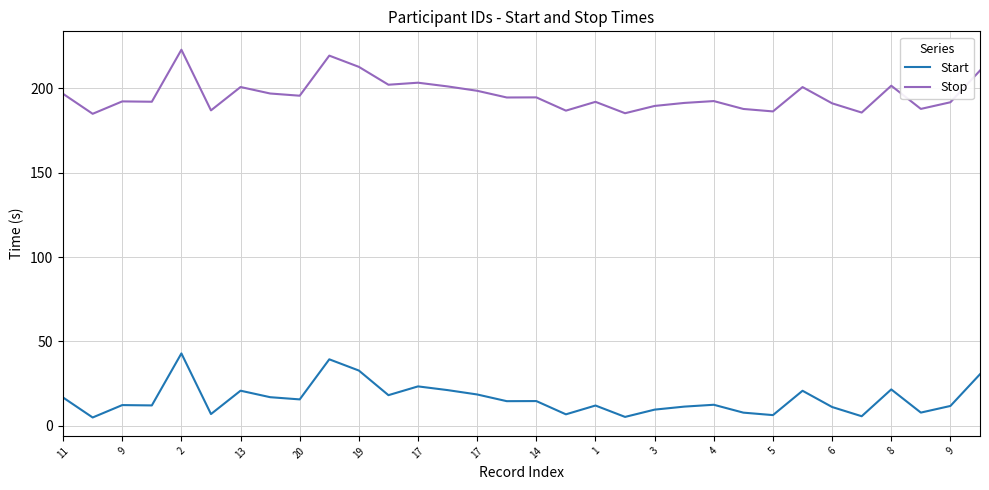

What is the minimum value for Start?

4.9